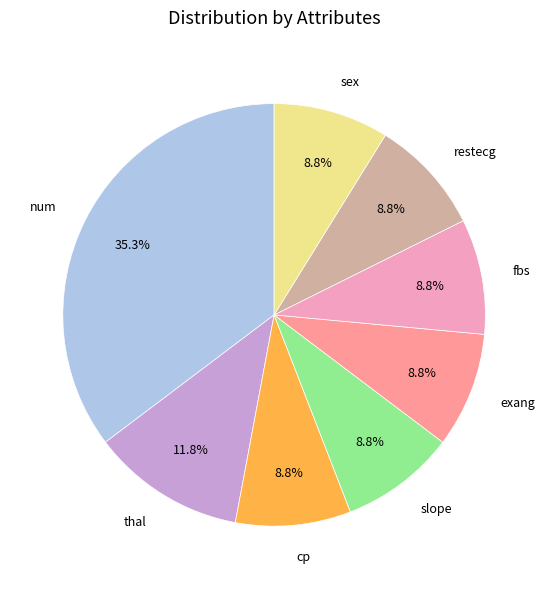

Does any single category account for the majority?

No